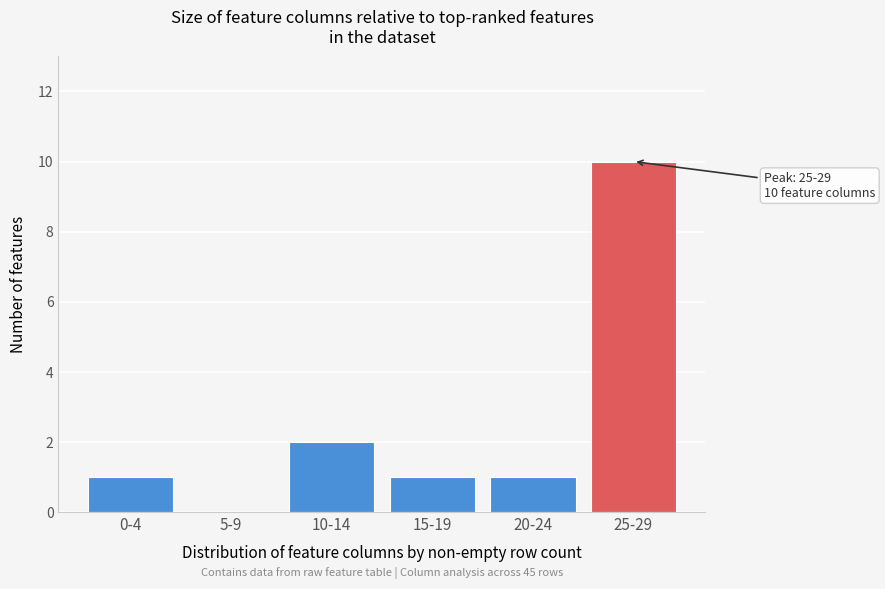

Reading left to right, what are all the values shown in this chart?

0-4=1	5-9=0	10-14=2	15-19=1	20-24=1	25-29=10